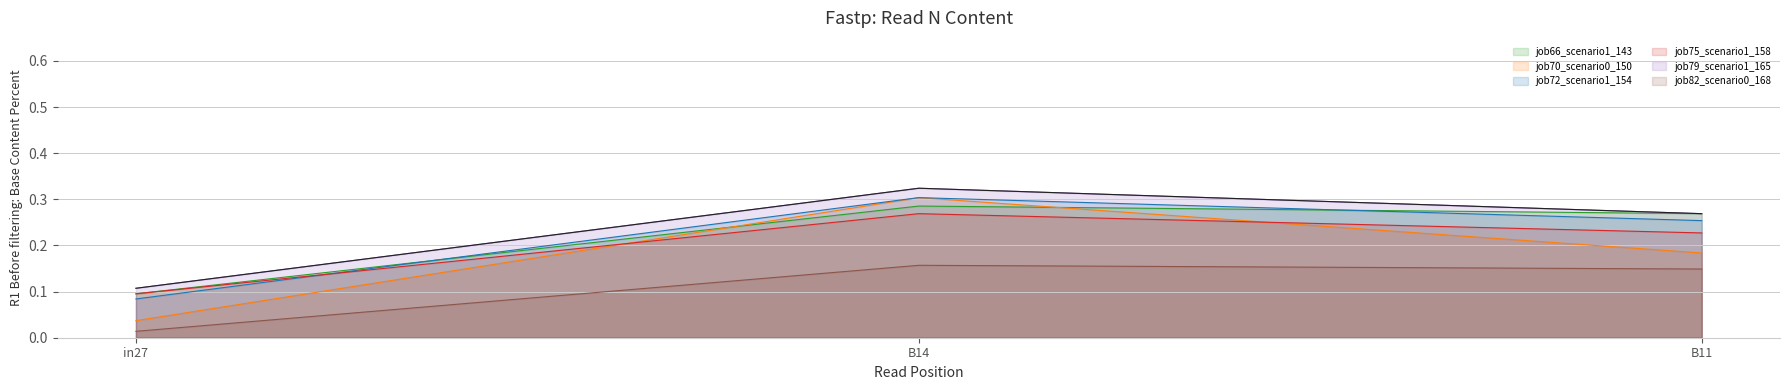

What is the maximum value shown in the chart?

0.3